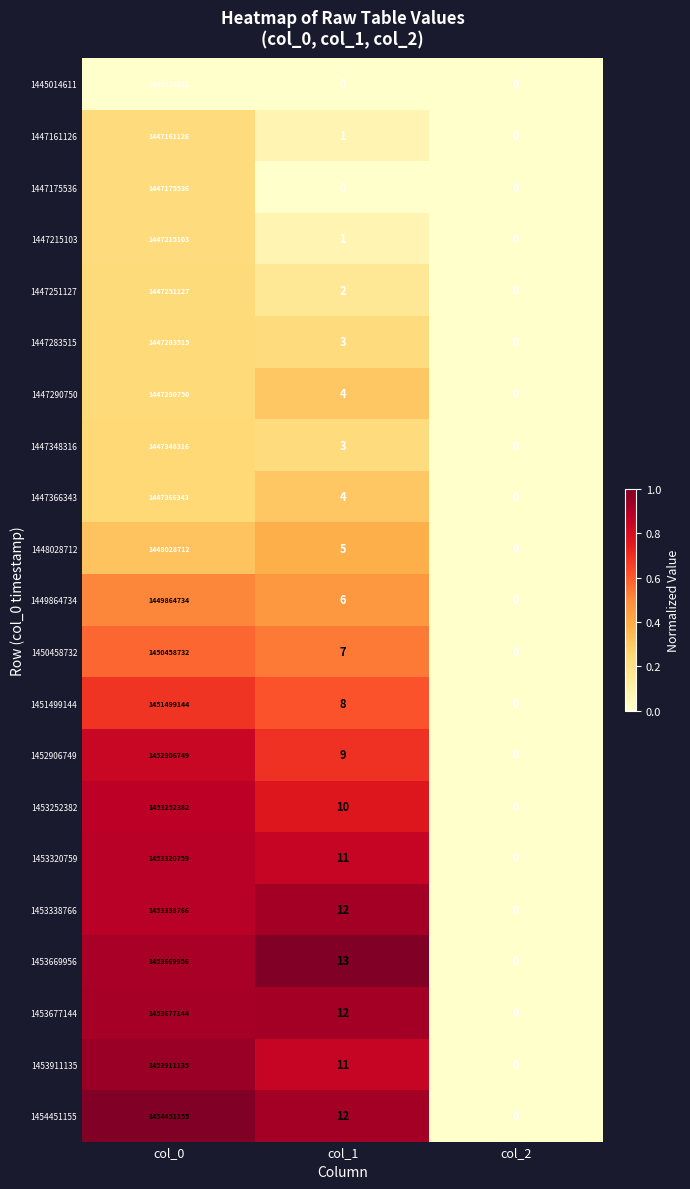

Which series has the largest range (max minus min)?

1454451155